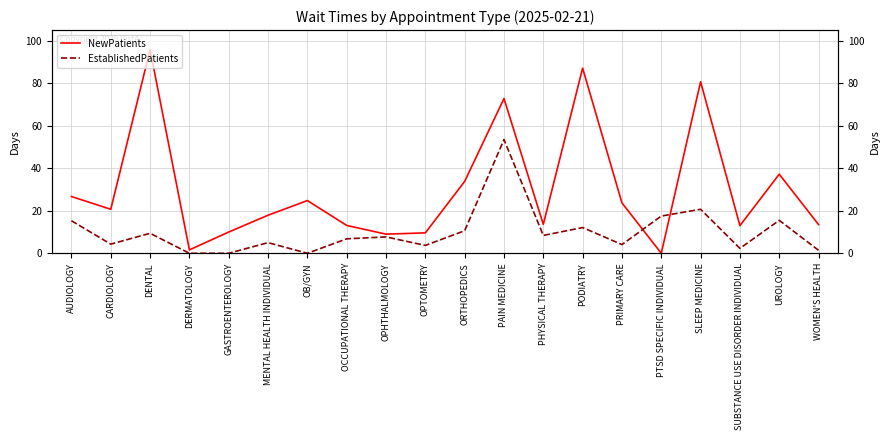

Which series changed the most between PODIATRY and WOMEN'S HEALTH?

NewPatients